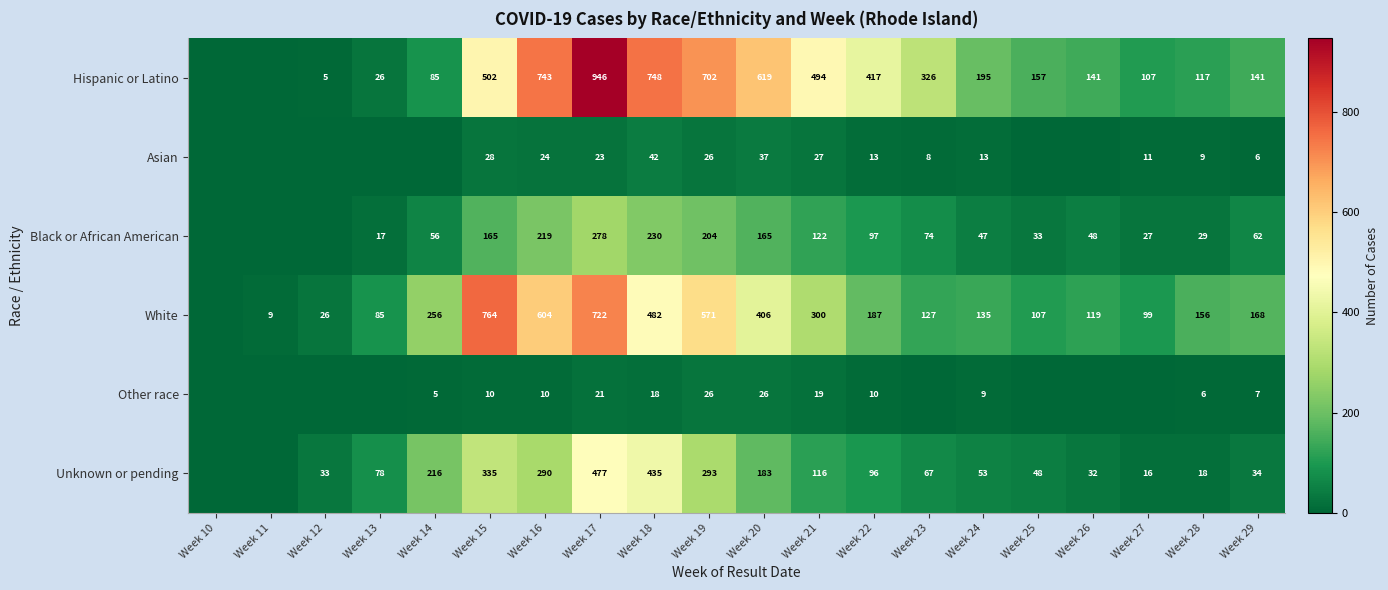

The Hispanic or Latino series shows 5 at Week 13. True or false?

False